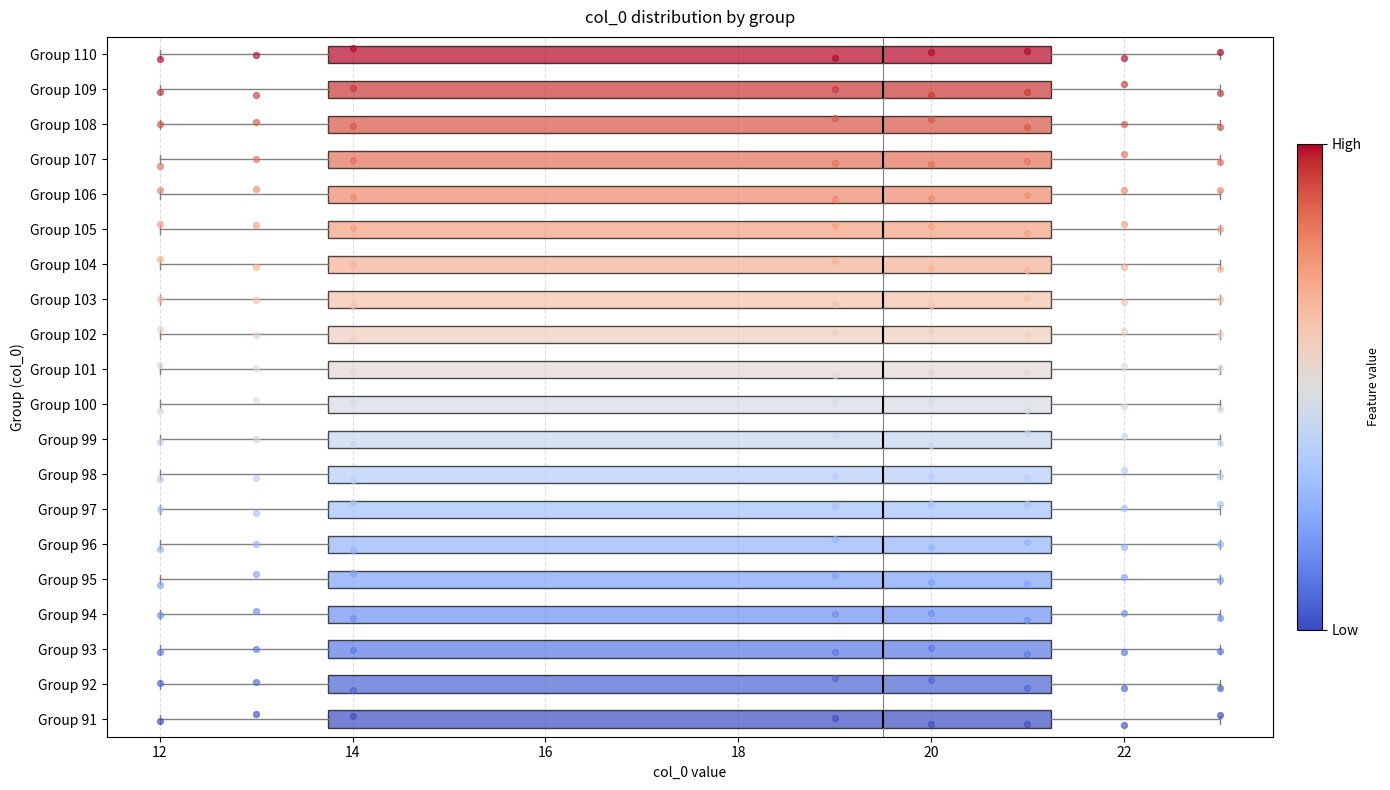

Reading bottom to top, read every box against the x-axis: the position of its median line, the range the box covers, and the ends of its whiskers. The values are not printed on the chart, so give them approximately, as read against the axis.

Group 91: median 19.6, box 13.8 to 21.2, whiskers 12.0 to 23.0
Group 92: median 19.6, box 13.8 to 21.2, whiskers 12.0 to 23.0
Group 93: median 19.6, box 13.8 to 21.2, whiskers 12.0 to 23.0
Group 94: median 19.6, box 13.8 to 21.2, whiskers 12.0 to 23.0
Group 95: median 19.6, box 13.8 to 21.2, whiskers 12.0 to 23.0
Group 96: median 19.6, box 13.8 to 21.2, whiskers 12.0 to 23.0
Group 97: median 19.6, box 13.8 to 21.2, whiskers 12.0 to 23.0
Group 98: median 19.6, box 13.8 to 21.2, whiskers 12.0 to 23.0
Group 99: median 19.6, box 13.8 to 21.2, whiskers 12.0 to 23.0
Group 100: median 19.6, box 13.8 to 21.2, whiskers 12.0 to 23.0
Group 101: median 19.6, box 13.8 to 21.2, whiskers 12.0 to 23.0
Group 102: median 19.6, box 13.8 to 21.2, whiskers 12.0 to 23.0
Group 103: median 19.6, box 13.8 to 21.2, whiskers 12.0 to 23.0
Group 104: median 19.6, box 13.8 to 21.2, whiskers 12.0 to 23.0
Group 105: median 19.6, box 13.8 to 21.2, whiskers 12.0 to 23.0
Group 106: median 19.6, box 13.8 to 21.2, whiskers 12.0 to 23.0
Group 107: median 19.6, box 13.8 to 21.2, whiskers 12.0 to 23.0
Group 108: median 19.6, box 13.8 to 21.2, whiskers 12.0 to 23.0
Group 109: median 19.6, box 13.8 to 21.2, whiskers 12.0 to 23.0
Group 110: median 19.6, box 13.8 to 21.2, whiskers 12.0 to 23.0